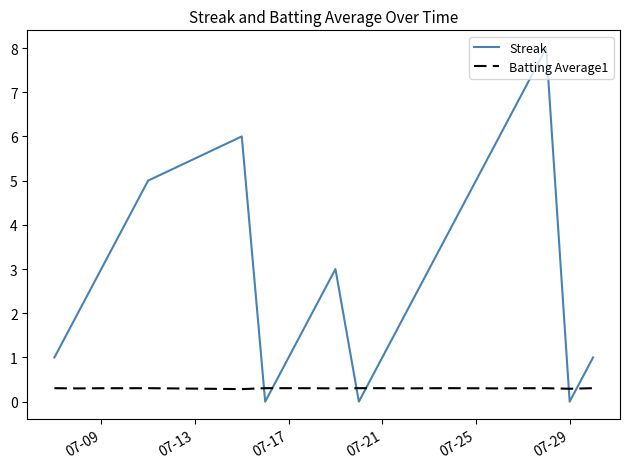

Which series has the widest spread of values?

Streak